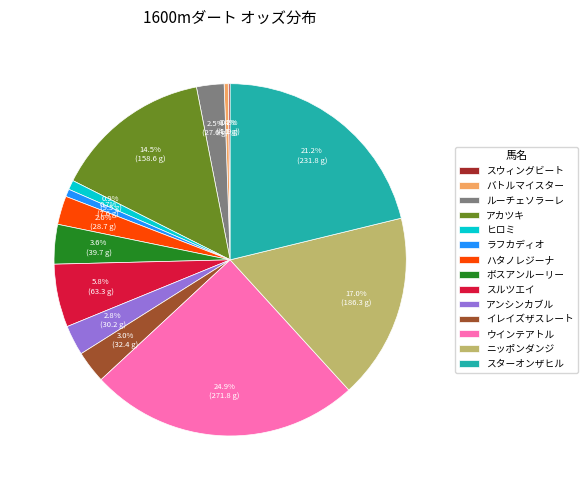

Is there any slice that represents more than half of the pie?

No